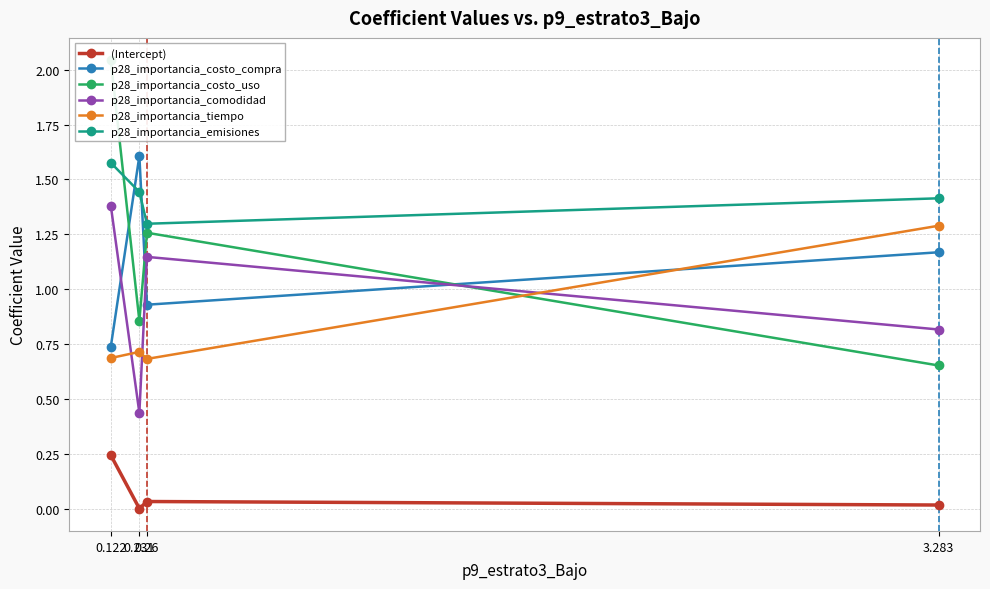

How many values in the p28_importancia_comodidad series exceed 1?

2